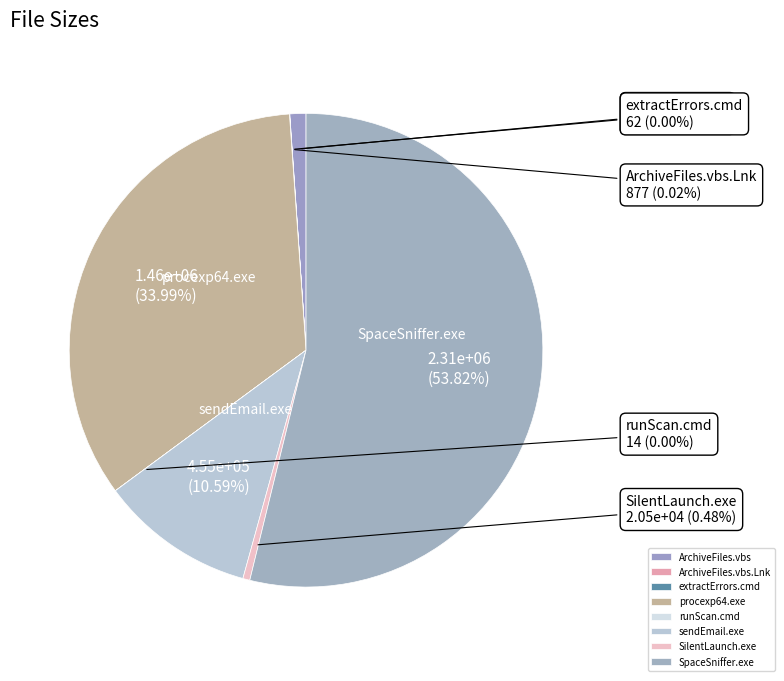

To the nearest percent, what is the average slice percentage?

12%